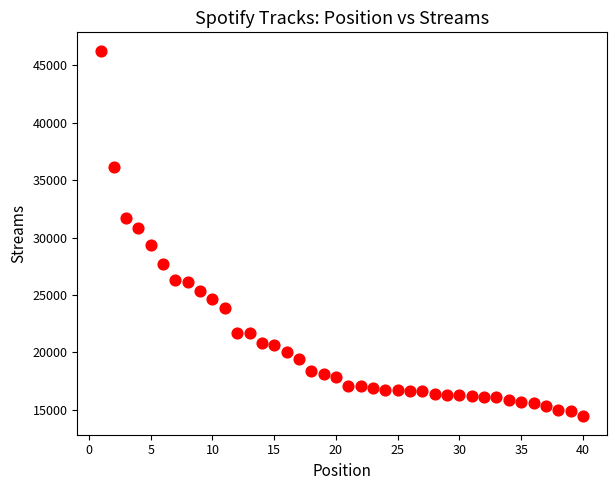

What Y value in the scatter plot is closest to 30351?

30849